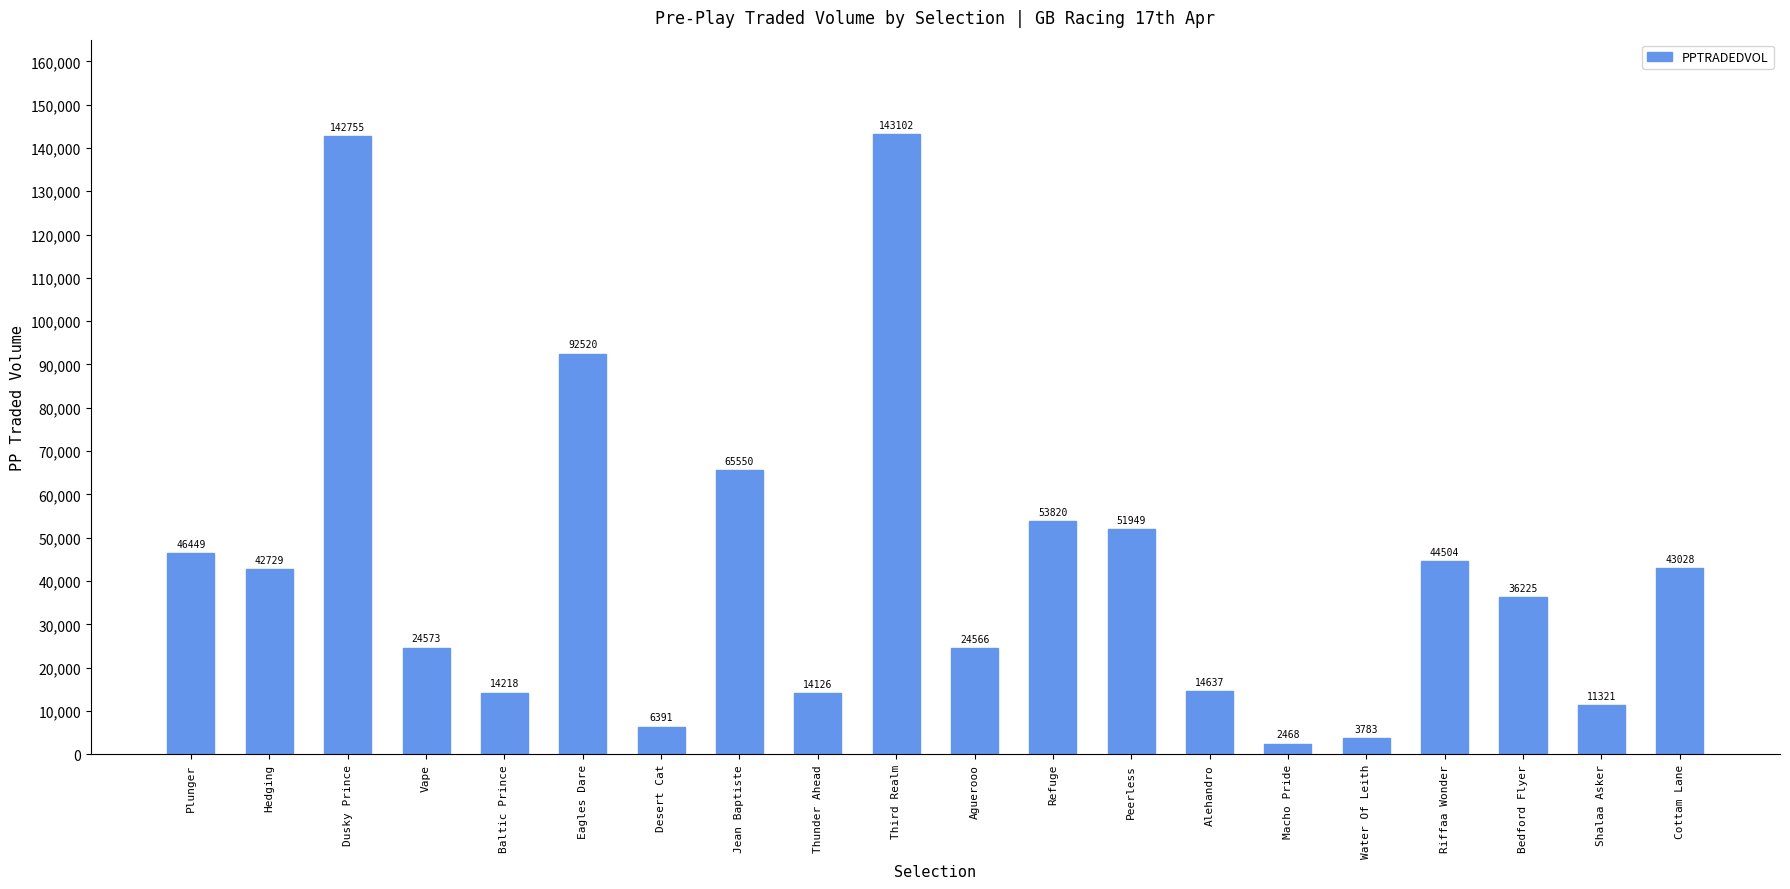

Does the chart contain stacked bars?

No